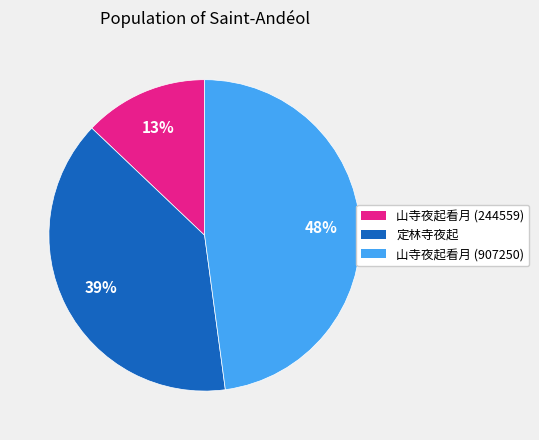

Approximately how many times larger is the value at 山寺夜起看月 (244559) compared to 山寺夜起看月 (907250)?

0.3